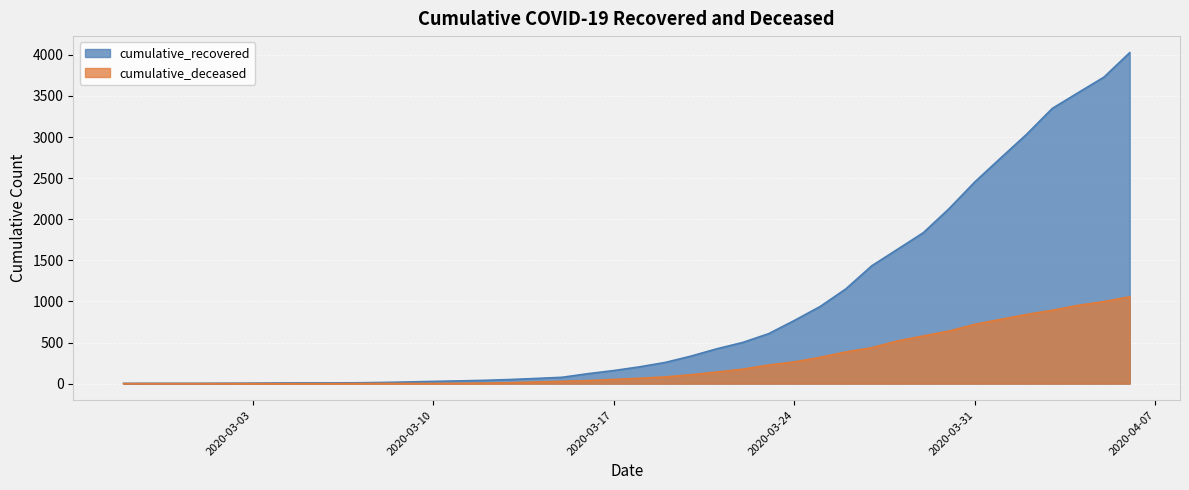

Reading left to right, list all the values displayed in this chart.

cumulative_recovered: 2020-02-27=3	2020-02-28=4	2020-02-29=4	2020-03-01=4	2020-03-02=5	2020-03-03=6	2020-03-04=8	2020-03-05=9	2020-03-06=9	2020-03-07=10	2020-03-08=14	2020-03-09=20	2020-03-10=27	2020-03-11=33	2020-03-12=40	2020-03-13=50	2020-03-14=63	2020-03-15=77	2020-03-16=121	2020-03-17=159	2020-03-18=204	2020-03-19=258	2020-03-20=335	2020-03-21=424	2020-03-22=501	2020-03-23=607	2020-03-24=768	2020-03-25=938	2020-03-26=1153	2020-03-27=1433	2020-03-28=1634	2020-03-29=1836	2020-03-30=2129	2020-03-31=2455	2020-04-01=2745	2020-04-02=3032	2020-04-03=3348	2020-04-04=3539	2020-04-05=3728	2020-04-06=4026
cumulative_deceased: 2020-02-27=0	2020-02-28=0	2020-02-29=0	2020-03-01=0	2020-03-02=0	2020-03-03=0	2020-03-04=0	2020-03-05=0	2020-03-06=0	2020-03-07=1	2020-03-08=2	2020-03-09=2	2020-03-10=2	2020-03-11=4	2020-03-12=6	2020-03-13=11	2020-03-14=20	2020-03-15=28	2020-03-16=37	2020-03-17=51	2020-03-18=65	2020-03-19=82	2020-03-20=108	2020-03-21=141	2020-03-22=176	2020-03-23=226	2020-03-24=264	2020-03-25=320	2020-03-26=385	2020-03-27=437	2020-03-28=519	2020-03-29=580	2020-03-30=640	2020-03-31=721	2020-04-01=782	2020-04-02=841	2020-04-03=892	2020-04-04=952	2020-04-05=998	2020-04-06=1056